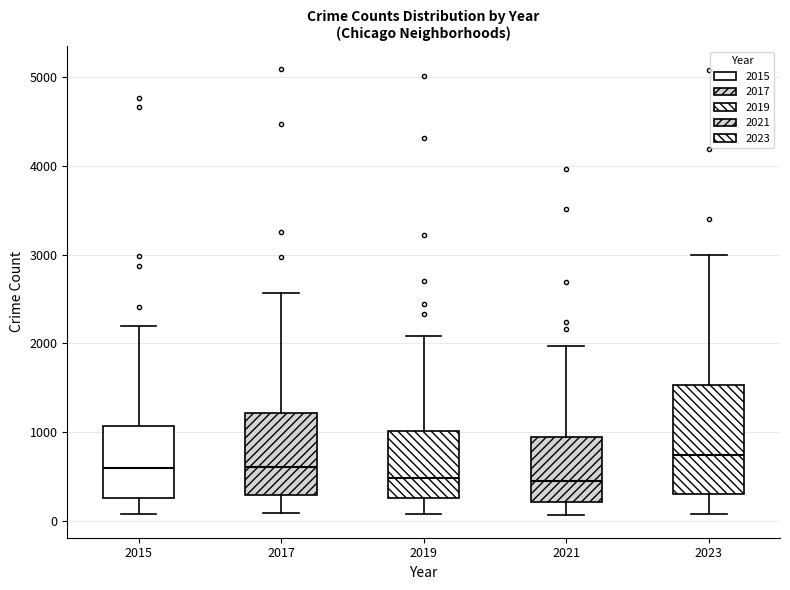

Where is the upper edge of the box at x = 2023 on the y-axis? The values are not printed on the chart, so give them approximately, as read against the axis.

1500